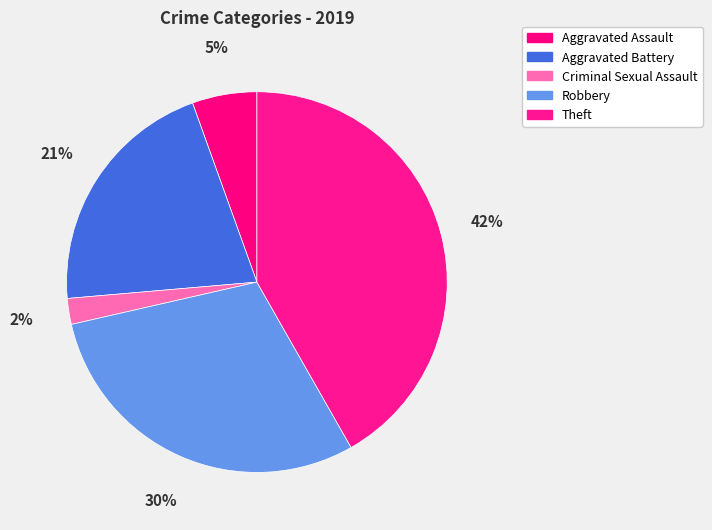

What is the ratio of the value at Aggravated Battery to the value at Aggravated Assault?

3.8